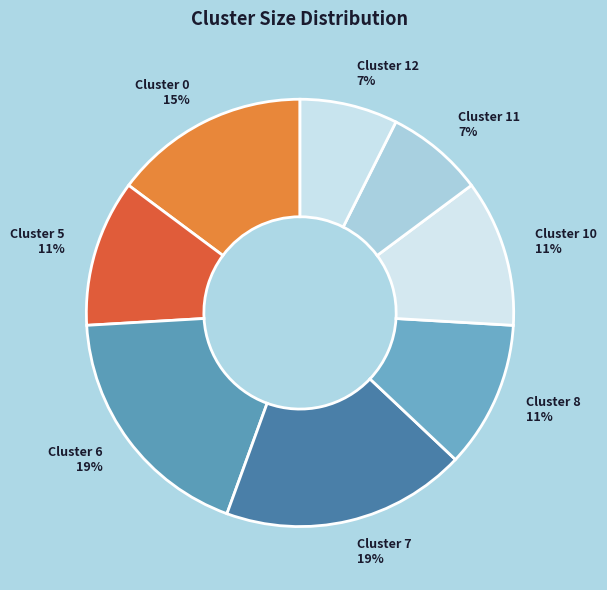

Count the number of slices in the pie.

8